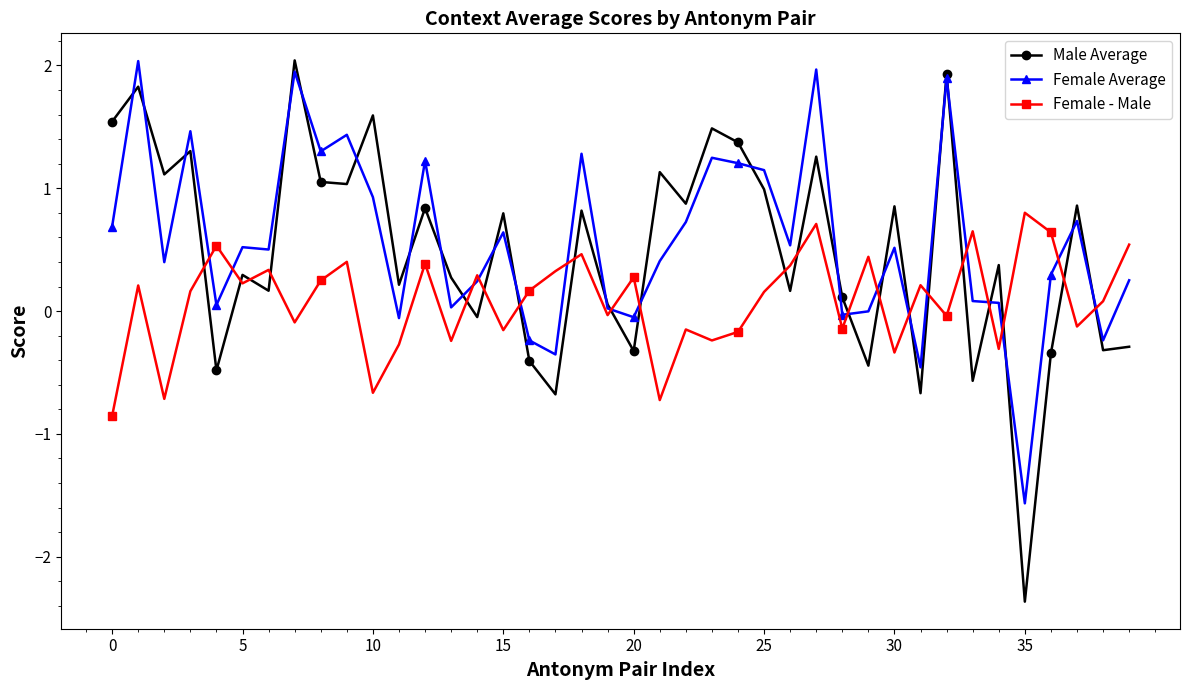

Which series has the widest spread of values?

Male Average